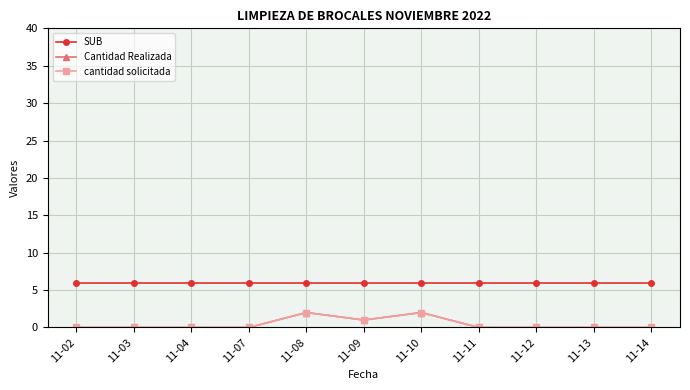

What is the average value of the SUB series?

6